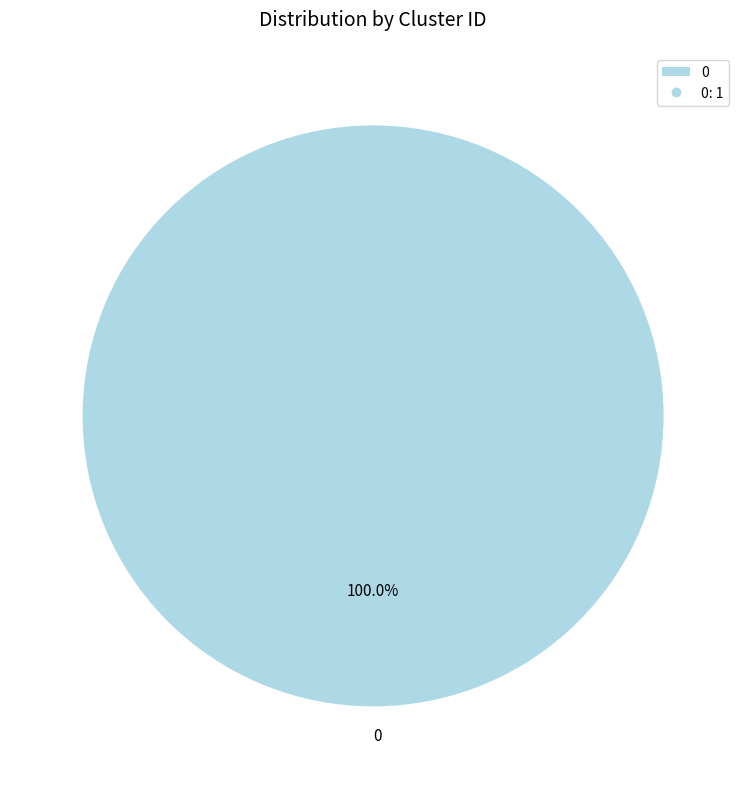

How many slices are in this pie chart?

1